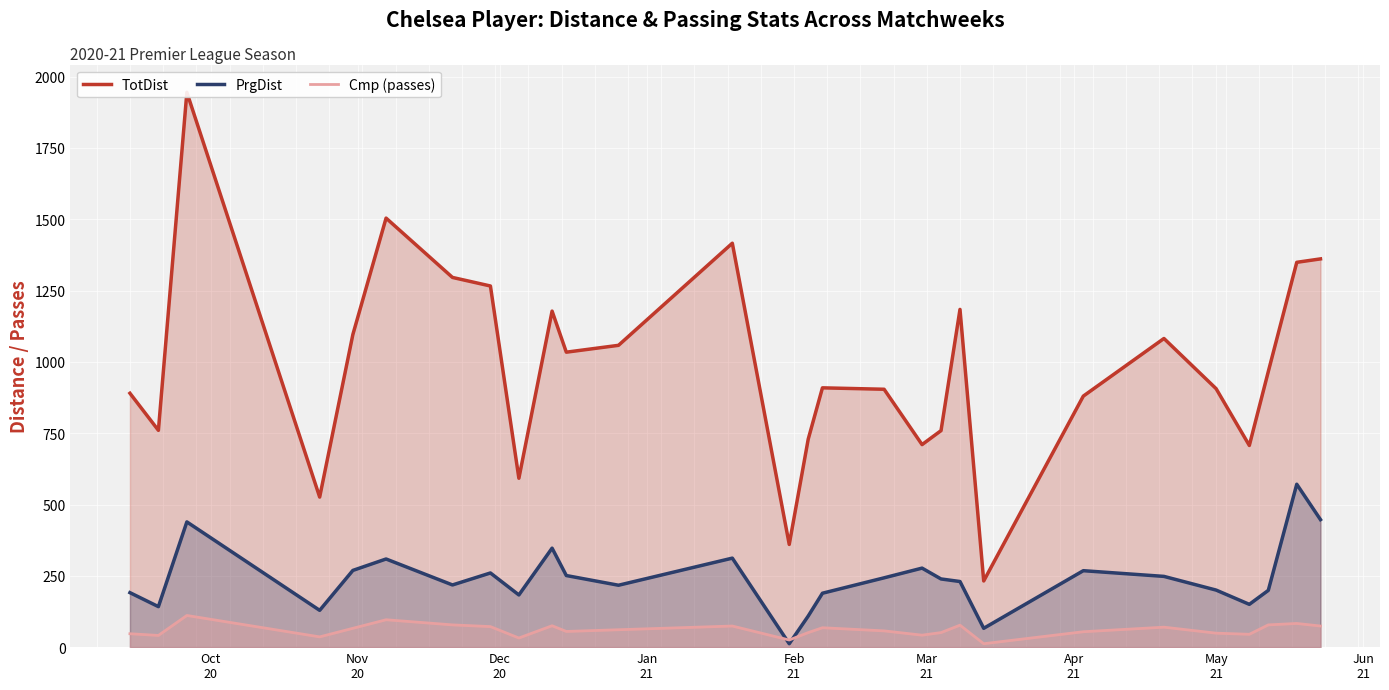

What are all the series names shown in the legend?

TotDist, PrgDist, Cmp (passes)